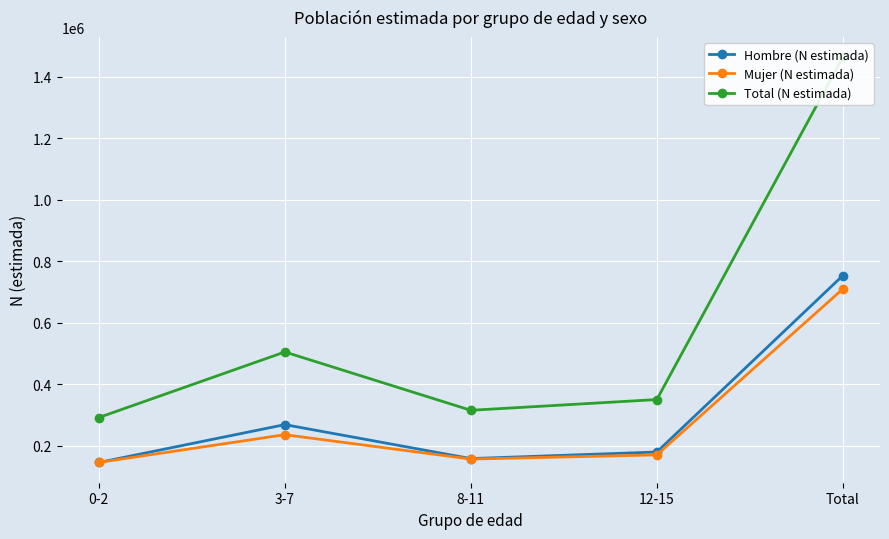

Which series changed the most between 0-2 and 3-7?

Total (N estimada)